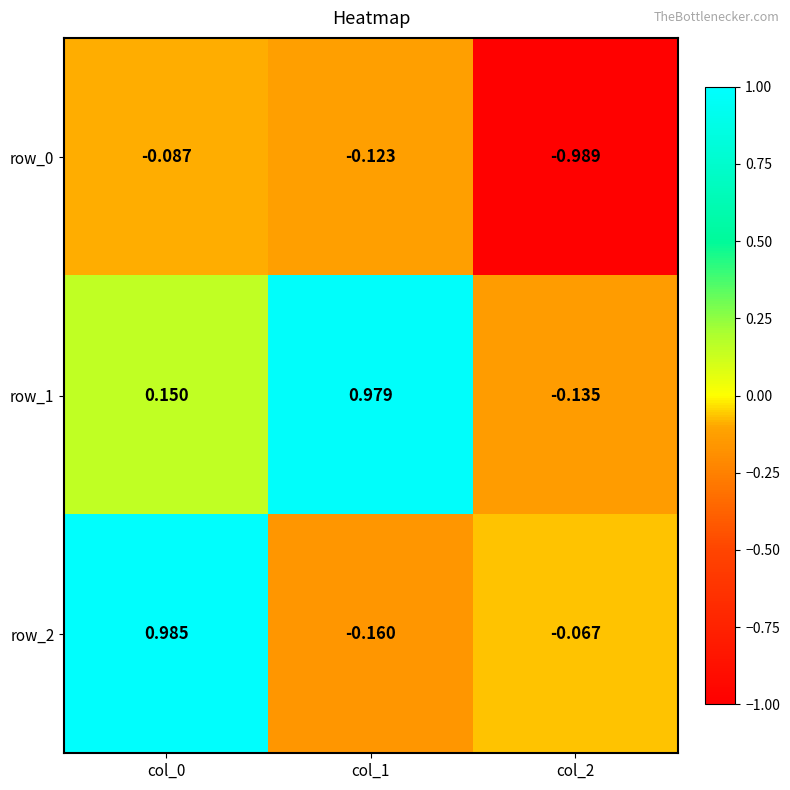

Reading left to right, what are all the values shown in this chart?

row_0: -0.1	-0.1	-1.0
row_1: 0.1	1.0	-0.1
row_2: 1.0	-0.2	-0.1